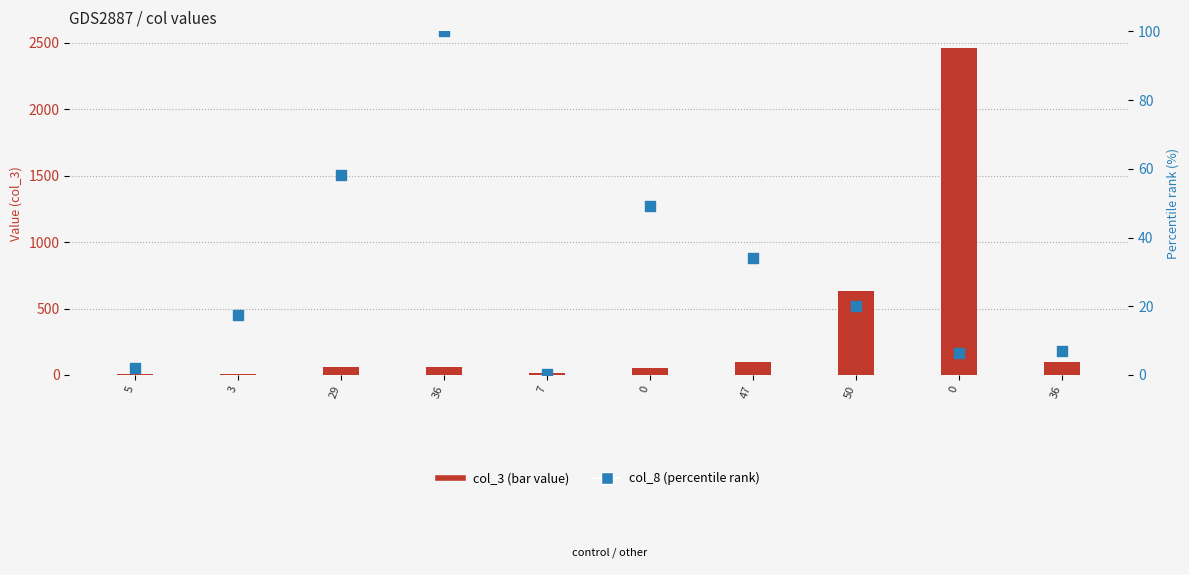

What is the total value across all series at 47?

129.0